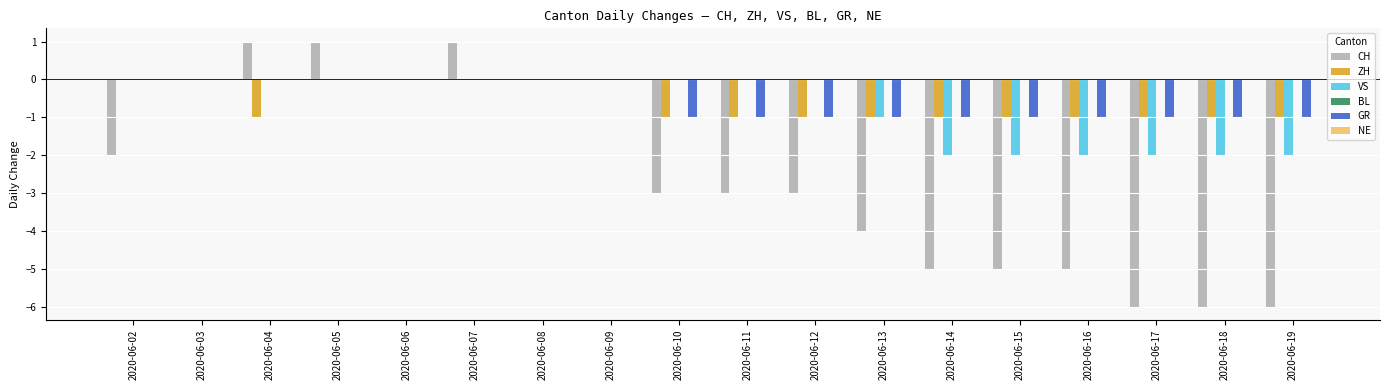

What is the total value across all series at 2020-06-15?

-9